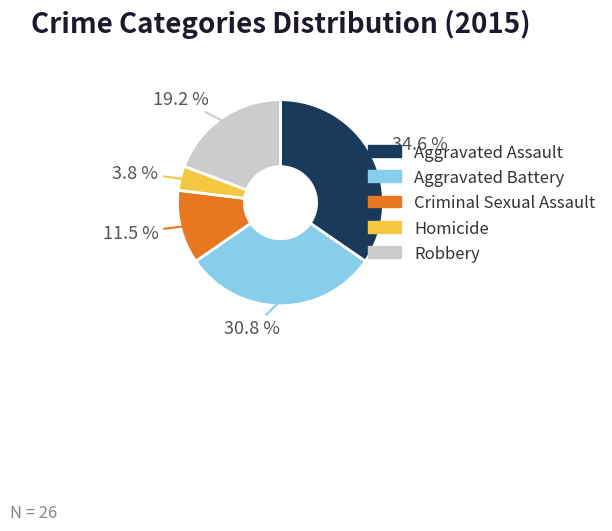

Which slice is the smallest?

Homicide